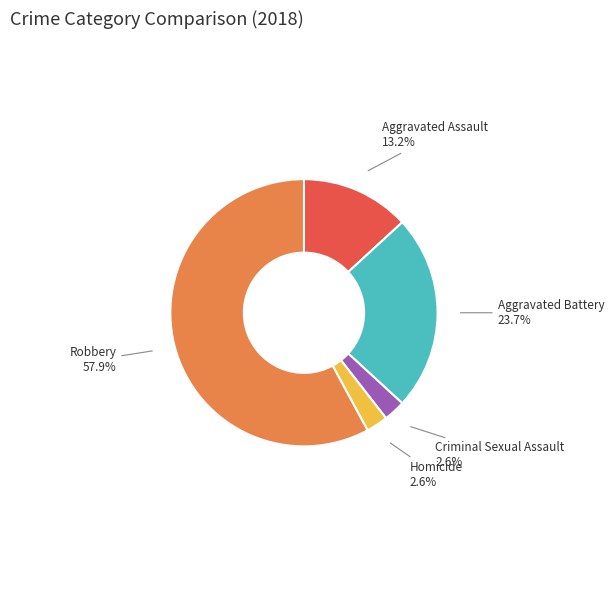

Does any single category account for the majority?

Yes